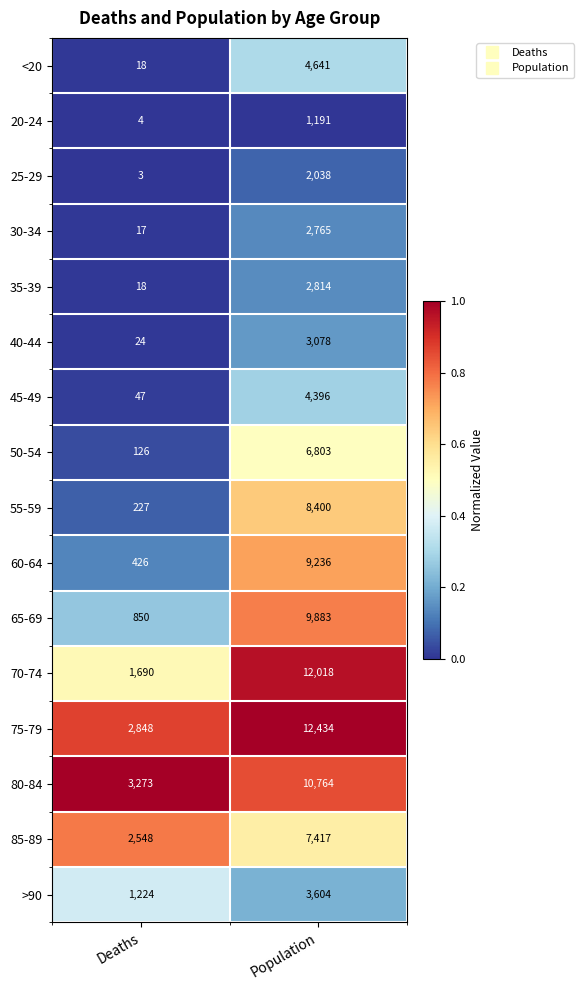

At which category does the chart reach its peak across all series?

Population